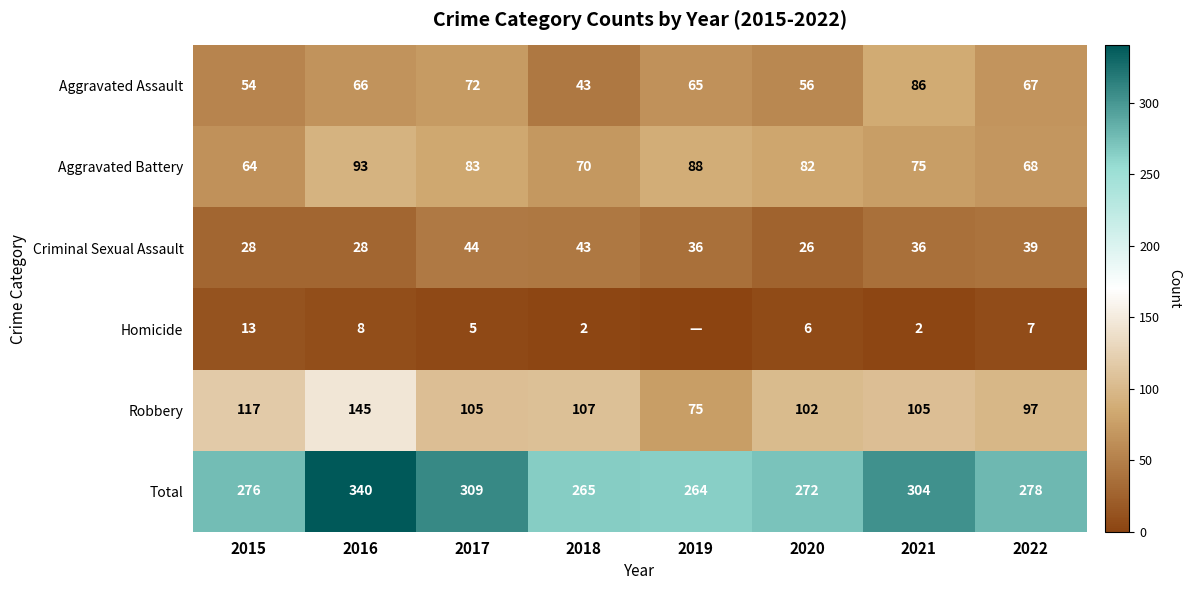

What is the sum of all Total values?

2308